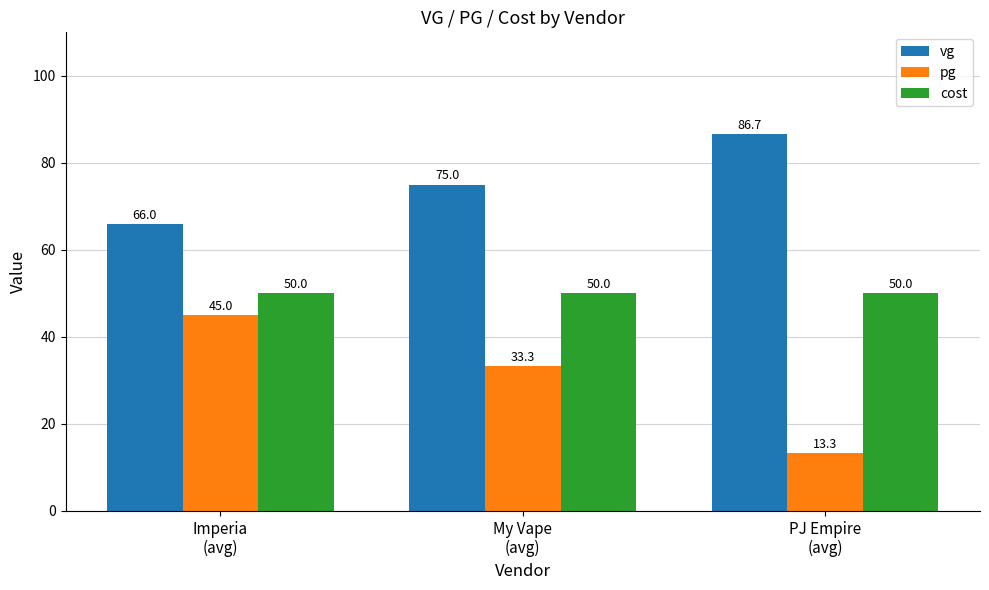

Which category has the lowest value in the vg series?

Imperia
(avg)